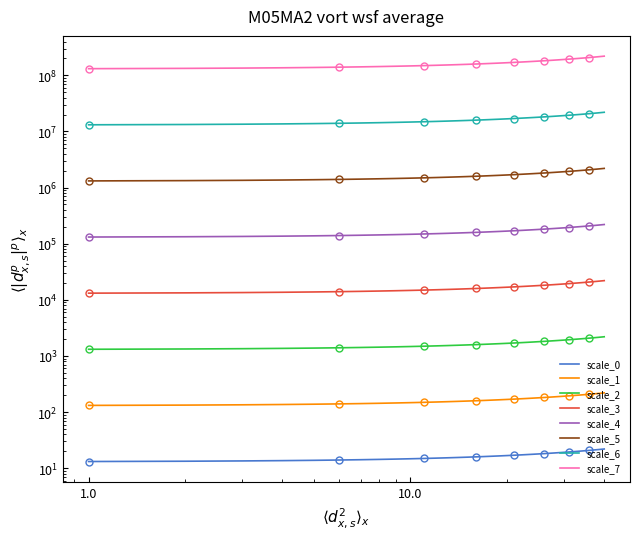

Does the chart have visible grid lines?

No